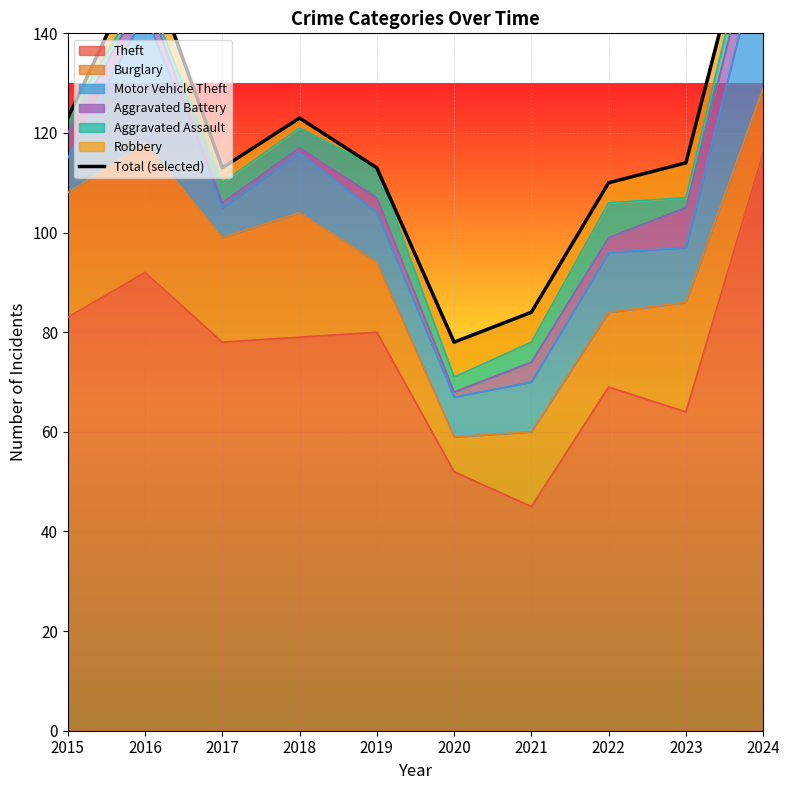

What is the change in value from 2019 to 2020?

-35